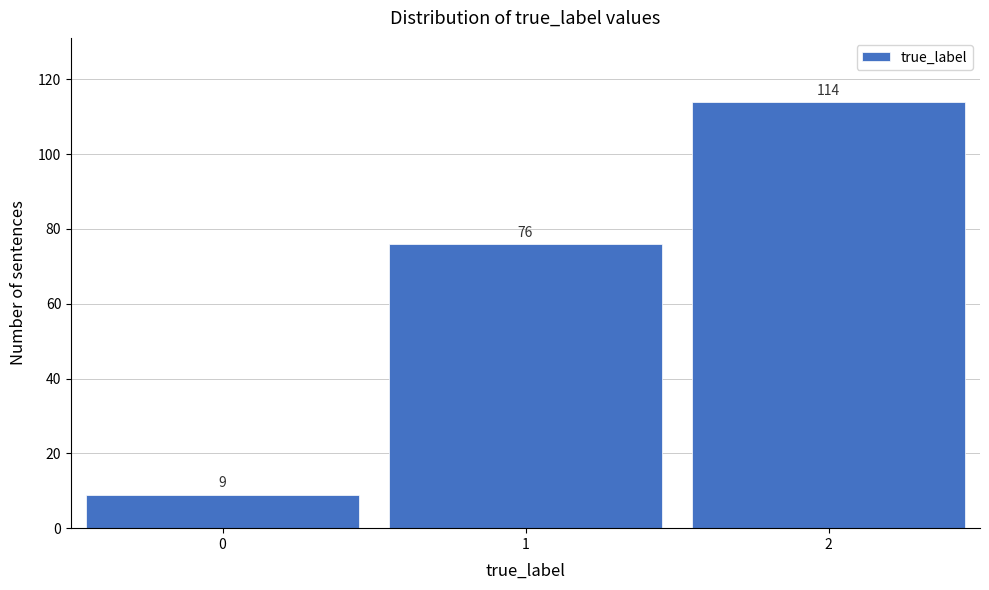

Reading left to right, what are all the values shown in this chart?

9	76	114